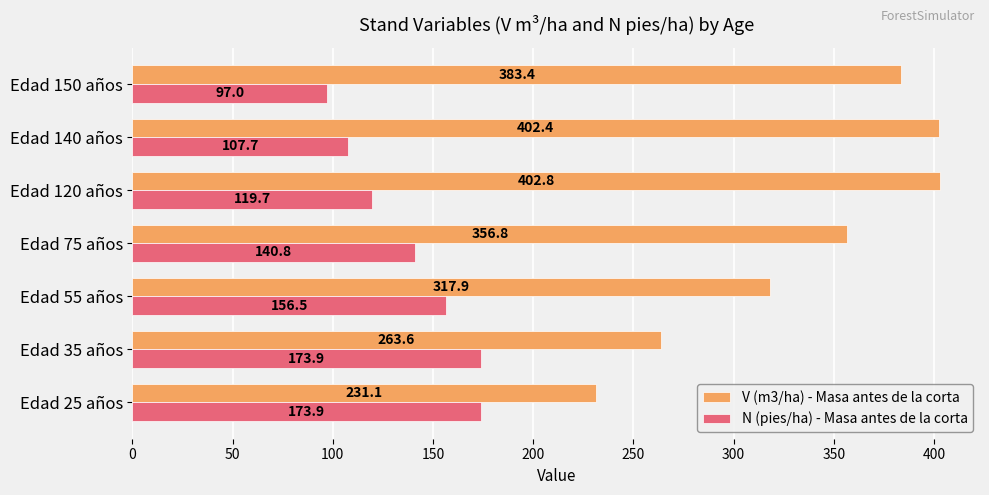

What is the average value of the N (pies/ha) - Masa antes de la corta series?

138.5